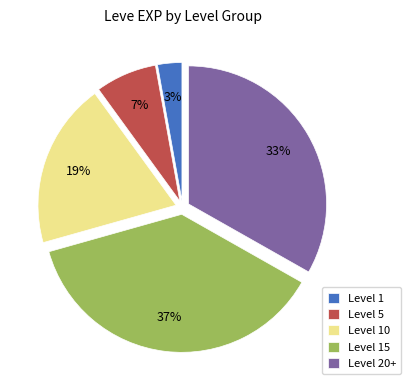

What is the ratio of the value at Level 5 to the value at Level 10?

0.4